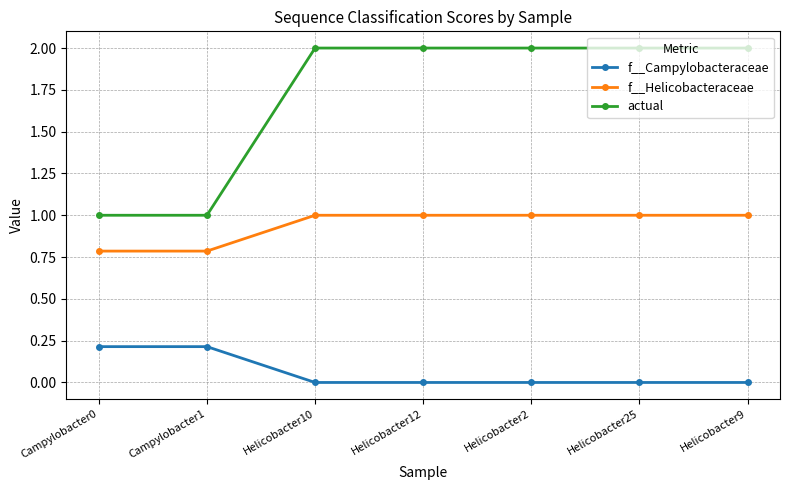

Reading left to right, what are all the values shown in this chart?

f__Campylobacteraceae: 0.2	0.2	0.0	0.0	0.0	0.0	0.0
f__Helicobacteraceae: 0.8	0.8	1.0	1.0	1.0	1.0	1.0
actual: 1.0	1.0	2.0	2.0	2.0	2.0	2.0